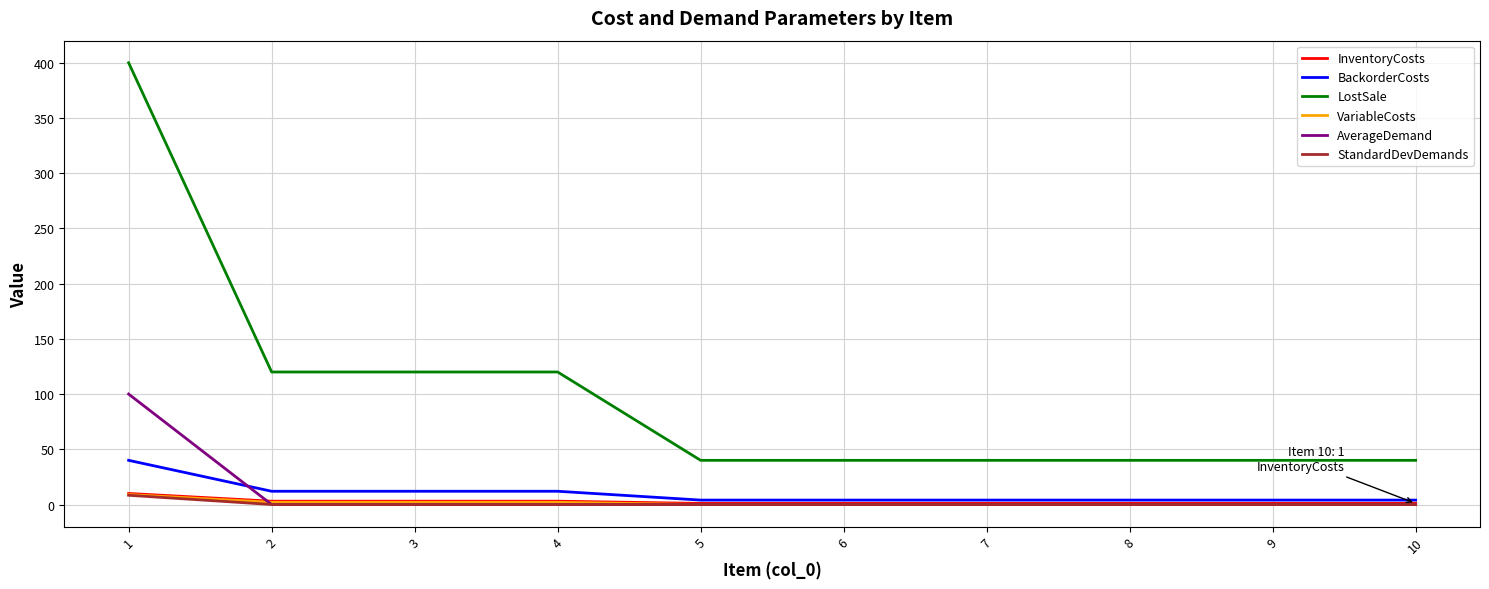

True or false: AverageDemand and LostSale cross at least once.

False